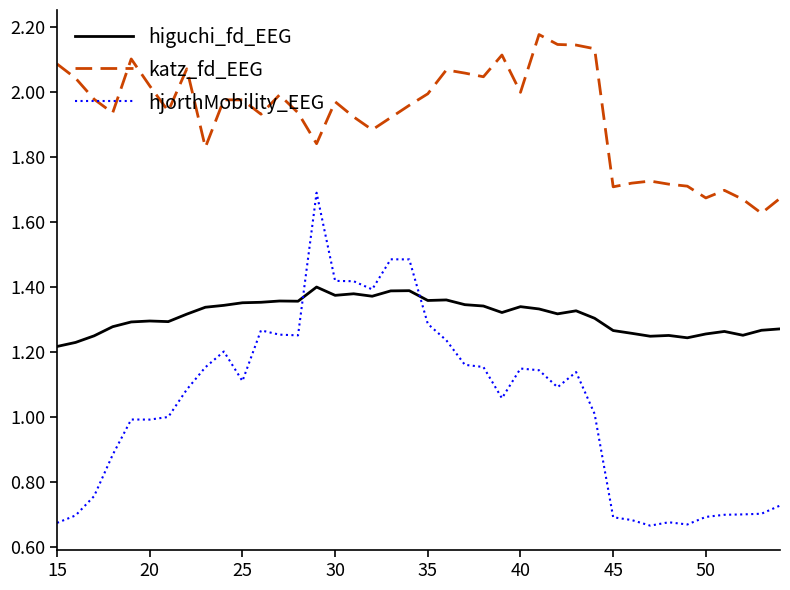

Rank the series by their average value, from lowest to highest.

hjorthMobility_EEG, higuchi_fd_EEG, katz_fd_EEG